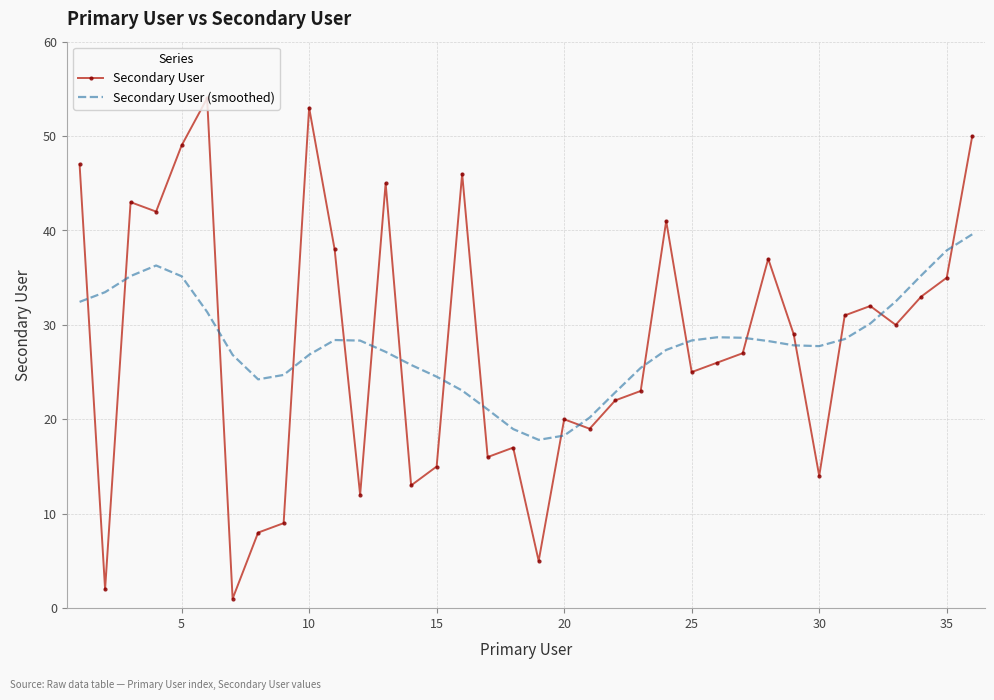

What is the difference between the maximum and minimum values in the Secondary User (smoothed) series?

21.8